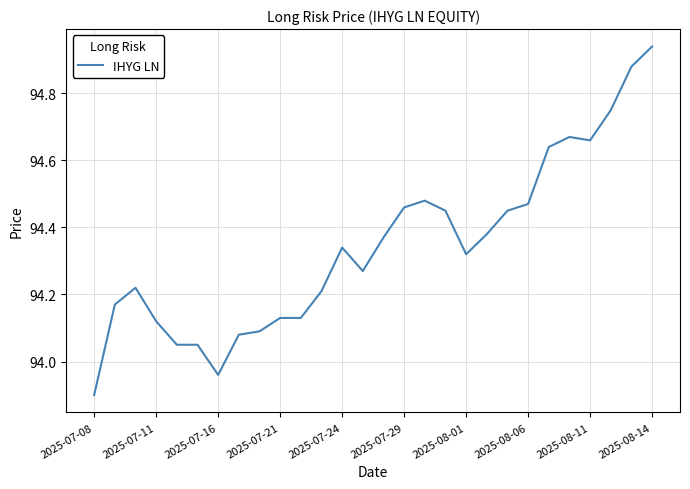

What is the smallest value displayed?

93.9